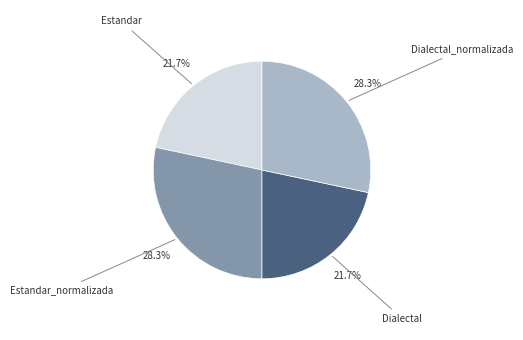

How many slices are in this pie chart?

4